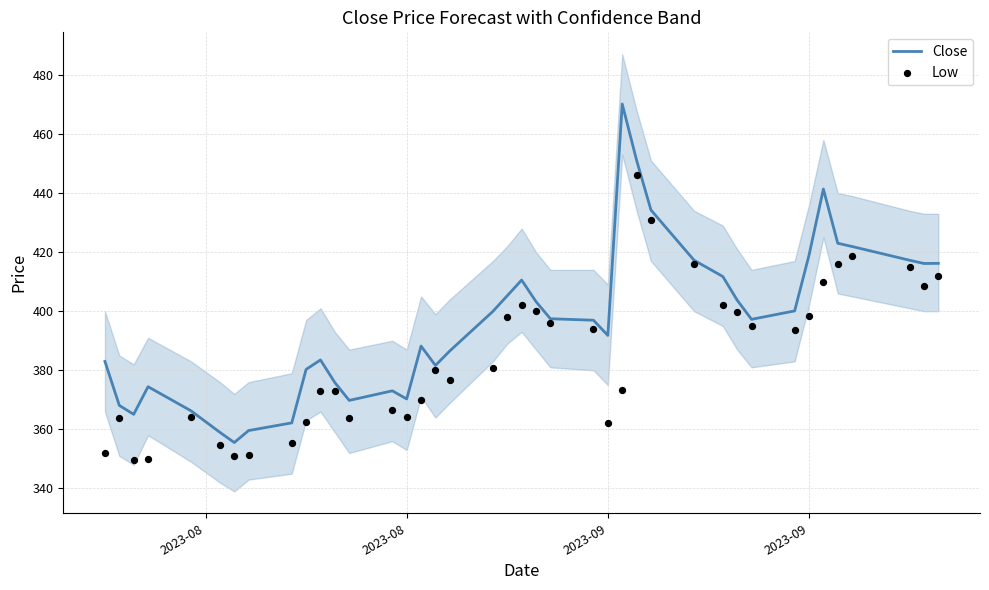

Which series reaches the maximum Y coordinate?

Close